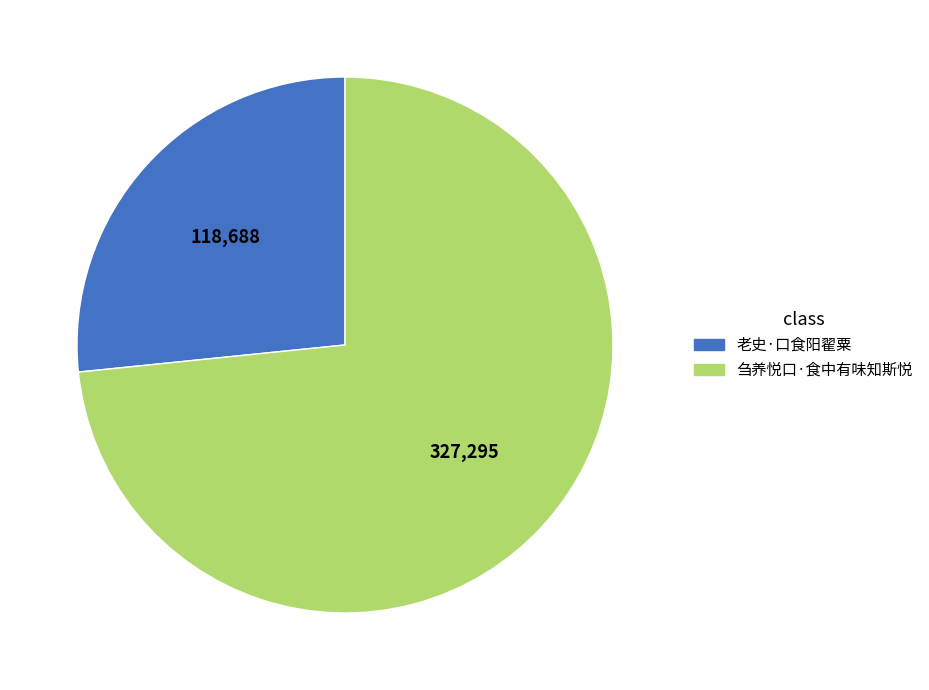

Which slice is the largest?

刍养悦口·食中有味知斯悦